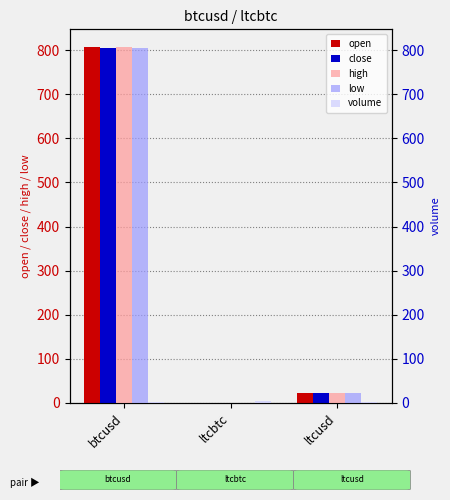

List the series in order of their peak value, highest first.

open, high, close, low, volume